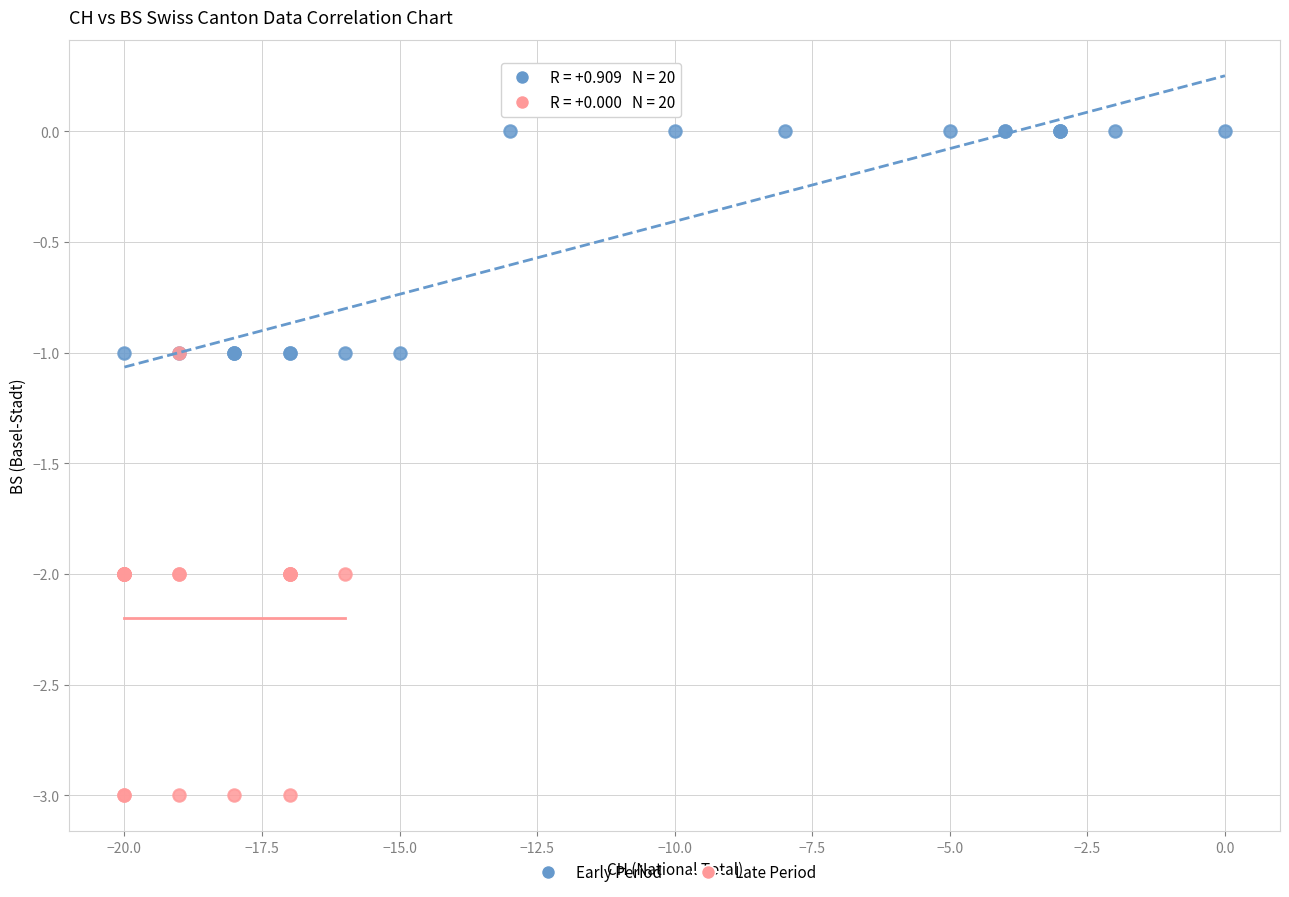

Which series has the largest Y range (max minus min)?

Late Period